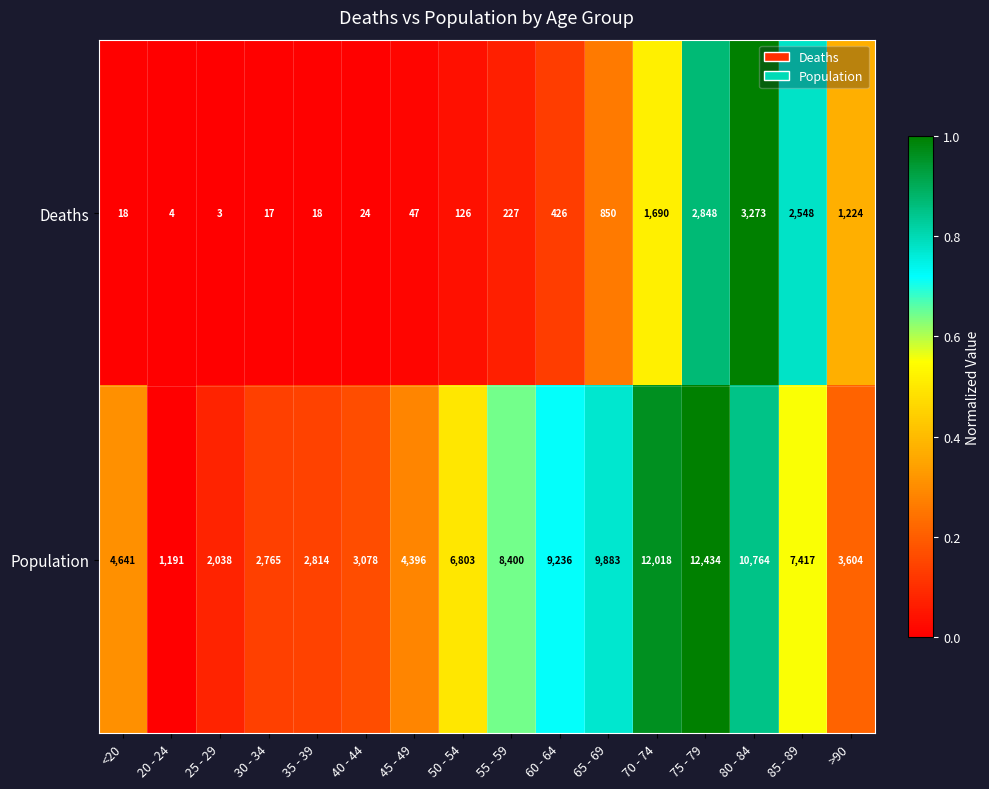

List the series in order of their peak value, lowest first.

Deaths, Population